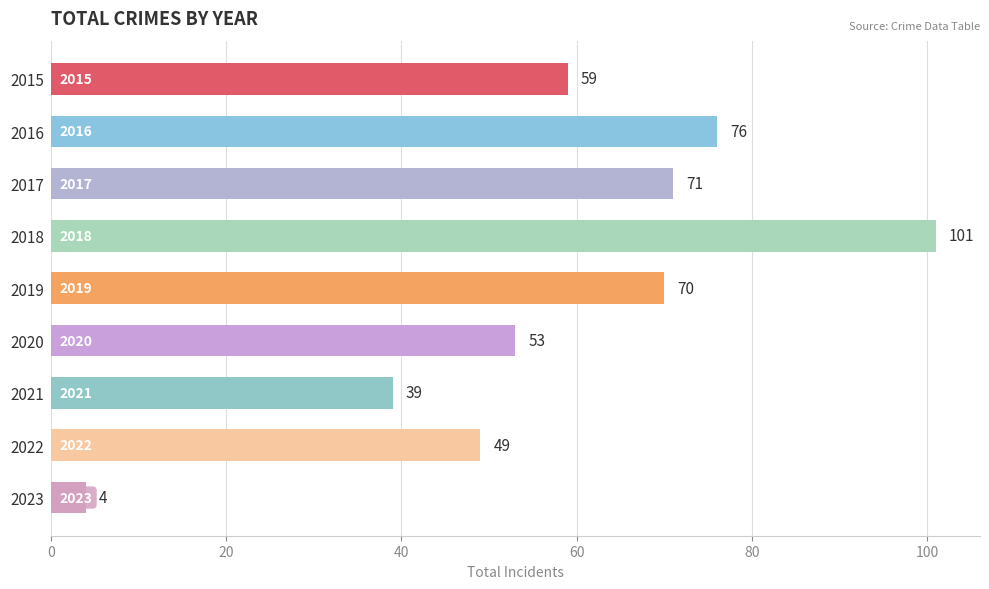

What is the value of the 8th bar from the top?

49